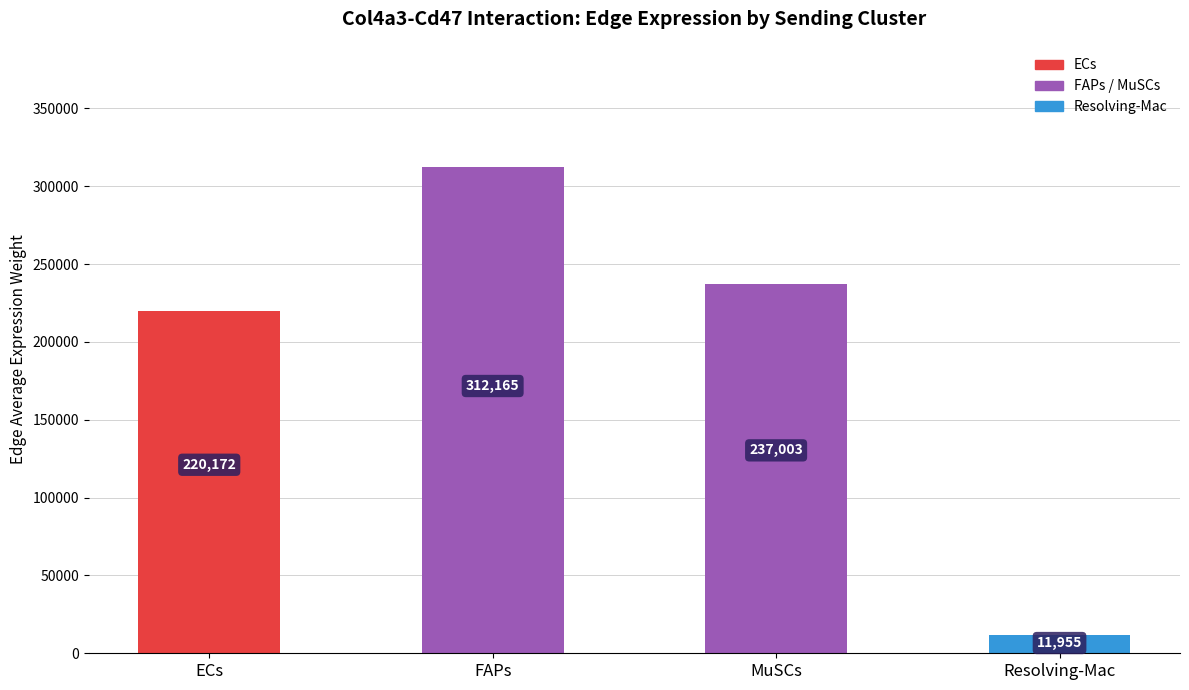

What value does the data have at FAPs?

312165.4